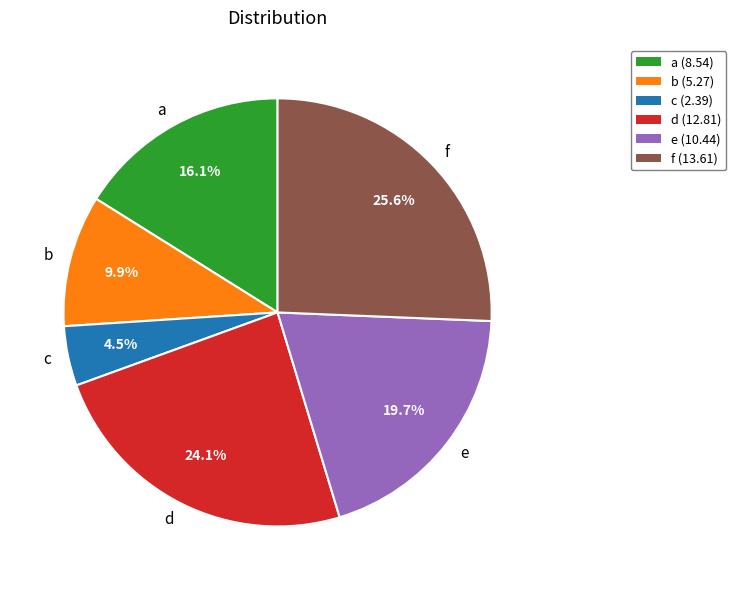

Count the number of slices in the pie.

6